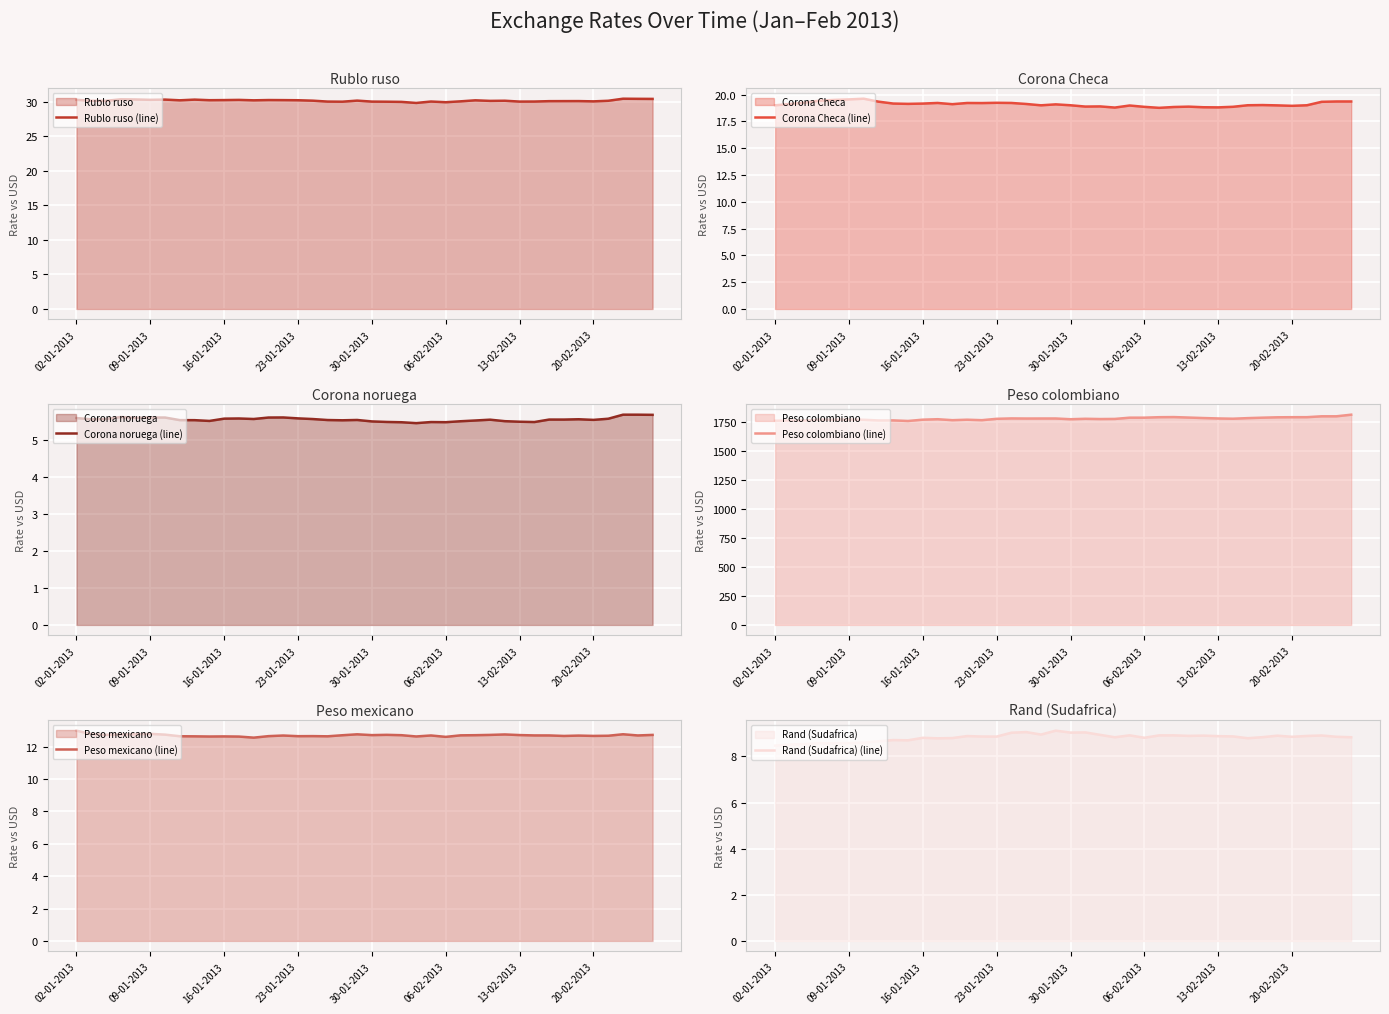

What is the sum of all Peso colombiano (line) values?

71113.0